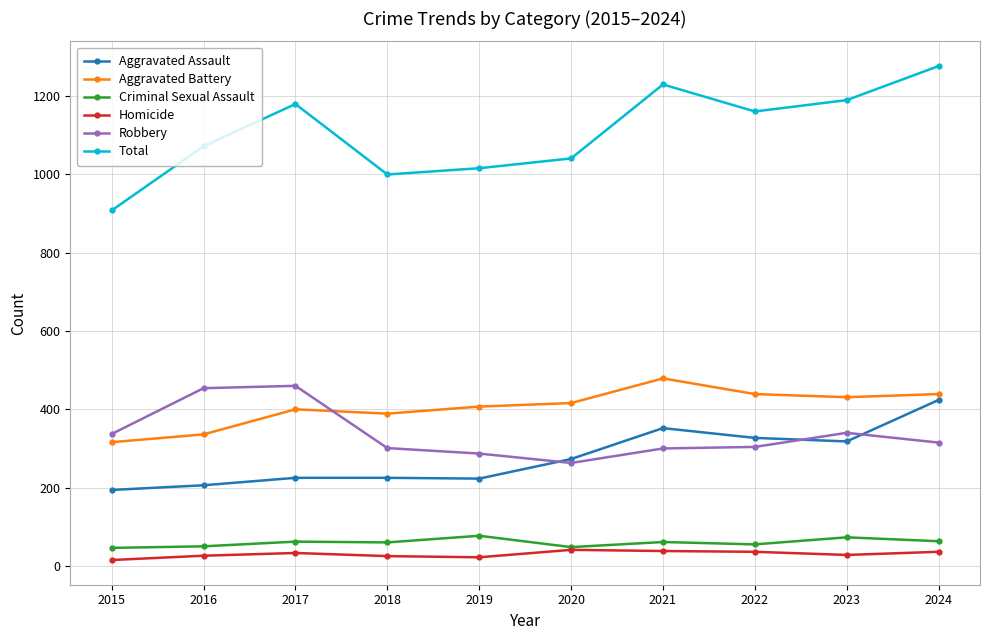

What value does the Total series have at 2020?

1041